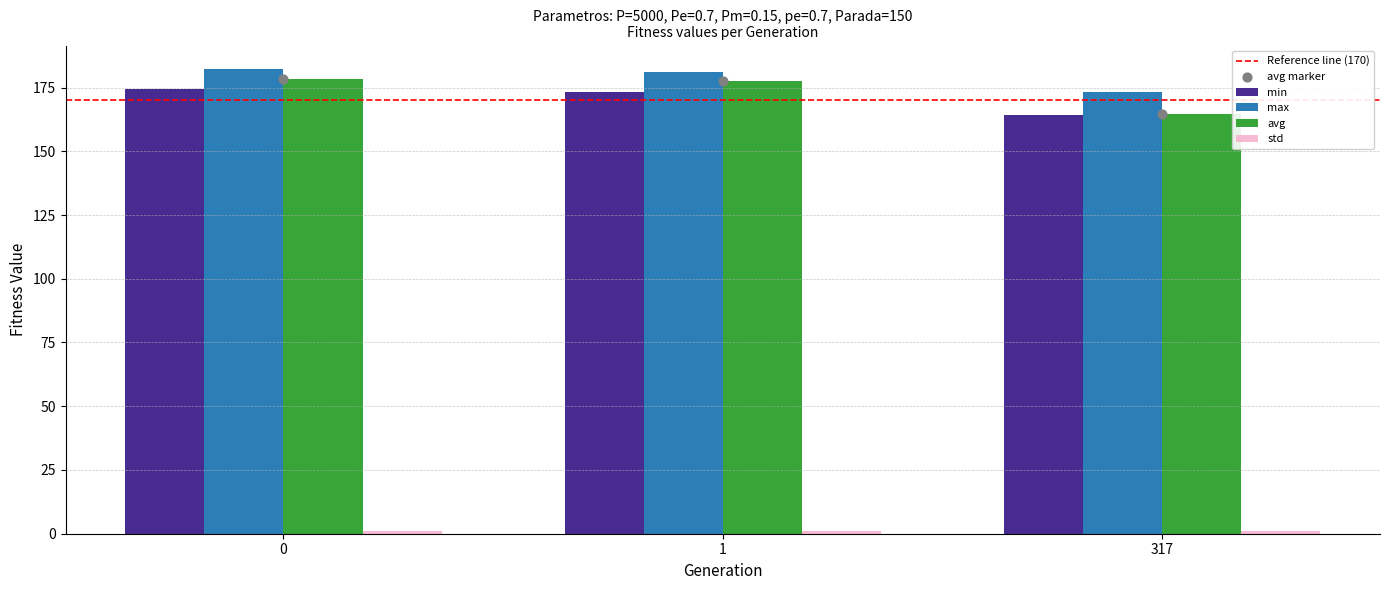

Which series reaches the maximum Y coordinate?

max